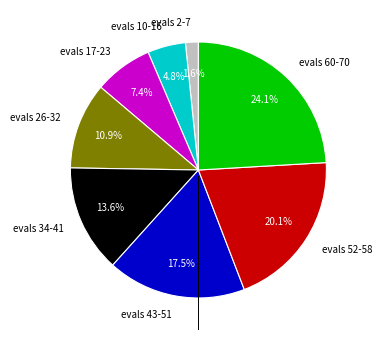

Combined, what portion of the pie is evals 10-16 and evals 2-7?

6.4%